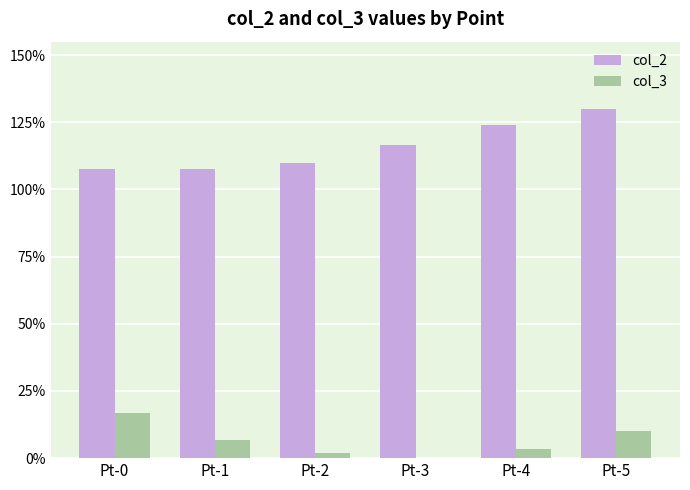

What is the sum of the col_2 values at Pt-4 and Pt-1?

231.5